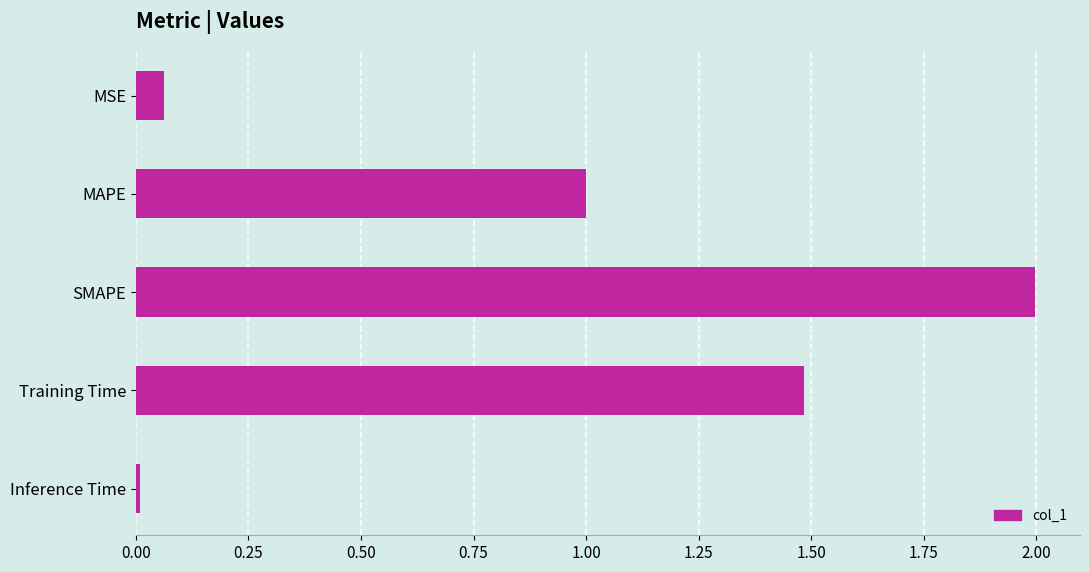

What is the difference between the maximum and minimum values?

2.0